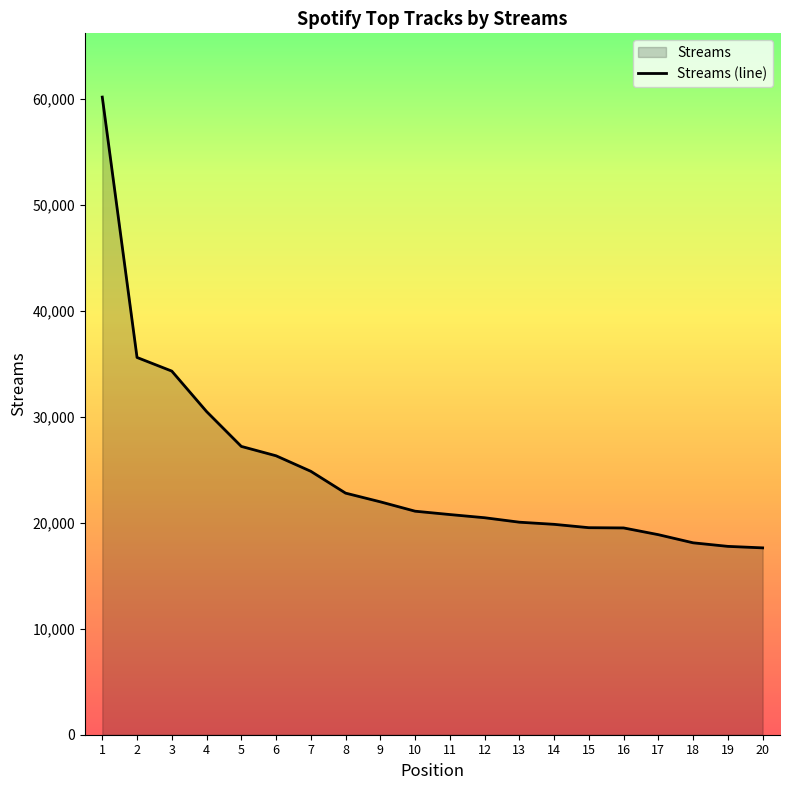

What is the average value?

24874